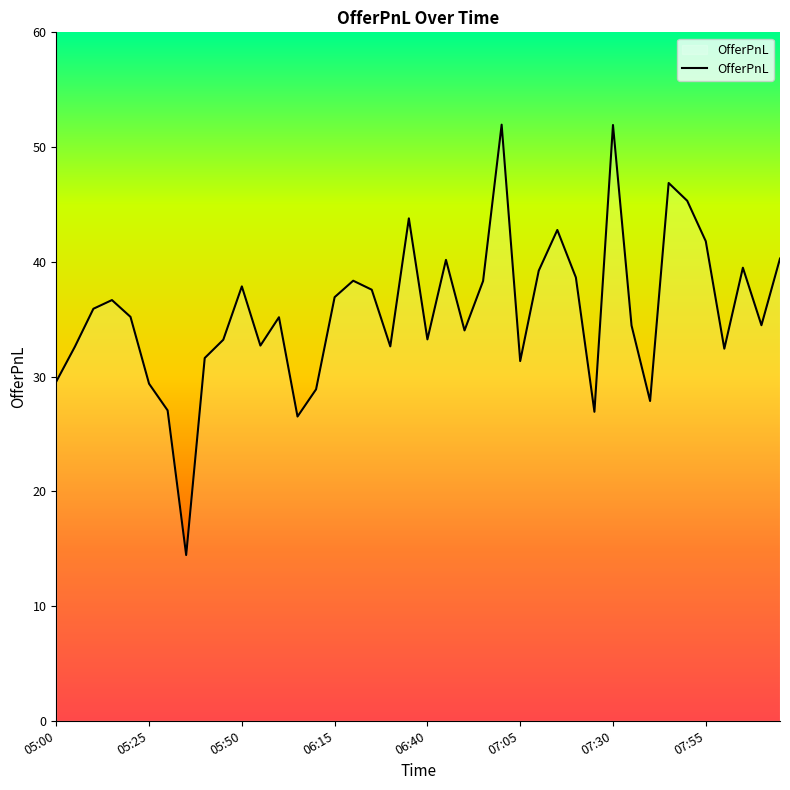

What is the minimum value shown in the chart?

14.4